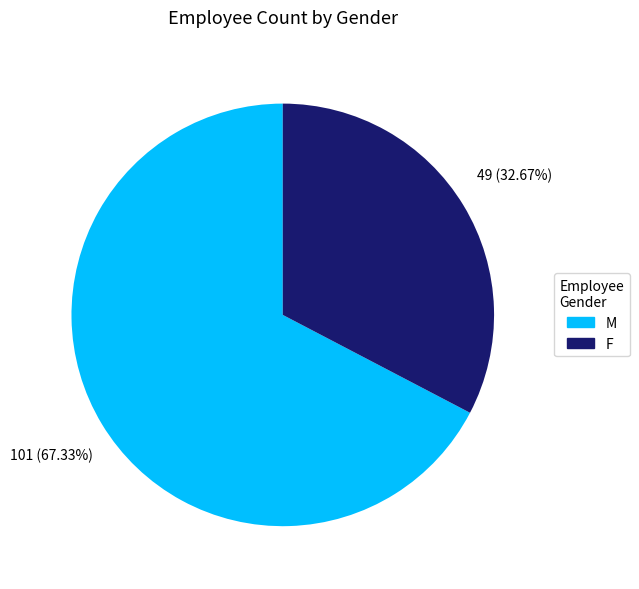

What is the smallest slice in the pie chart?

F